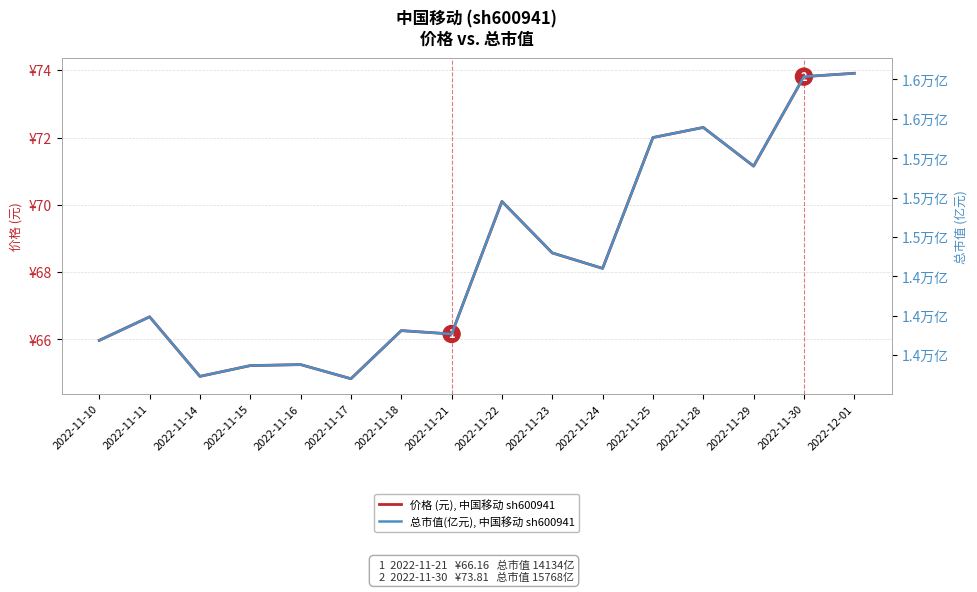

The value of 价格 (元), 中国移动 sh600941 at 2022-11-10 is 107.1. True or false?

False